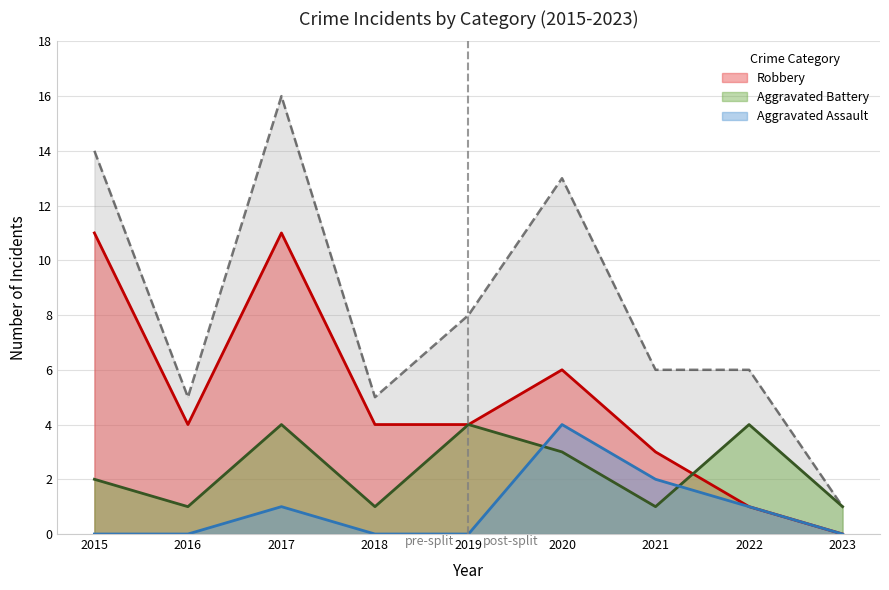

What is the spread (max minus min) of values at 2019?

8